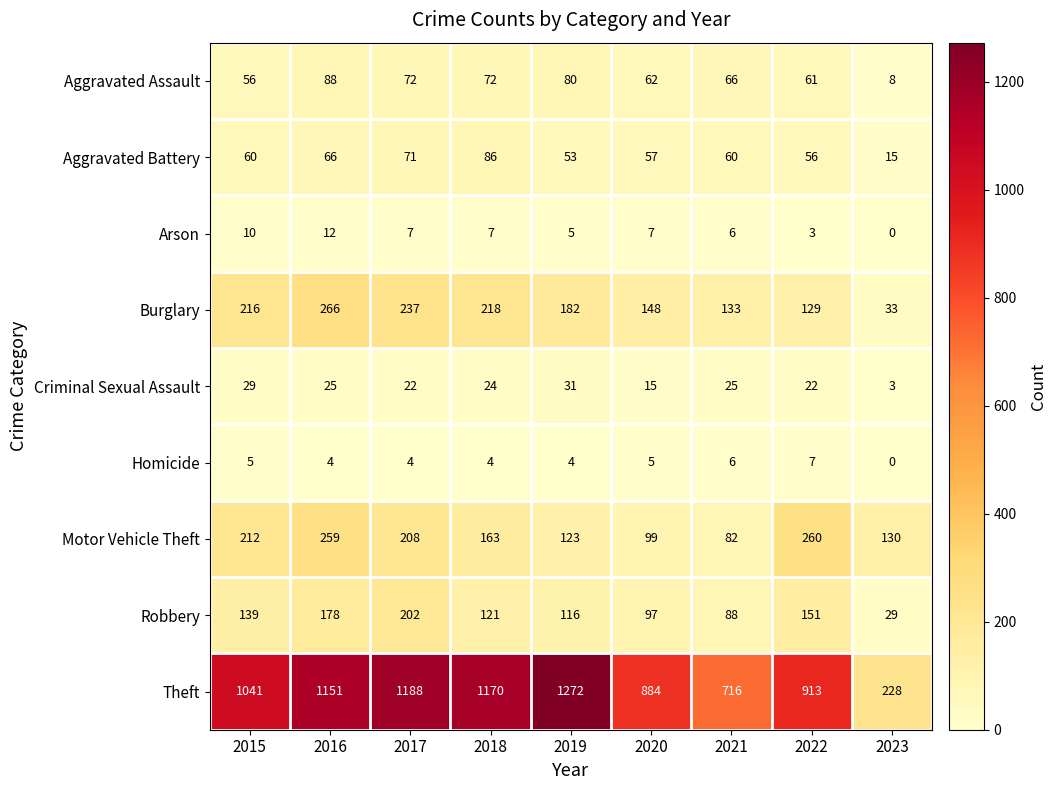

What is the highest value of the Aggravated Battery series?

86